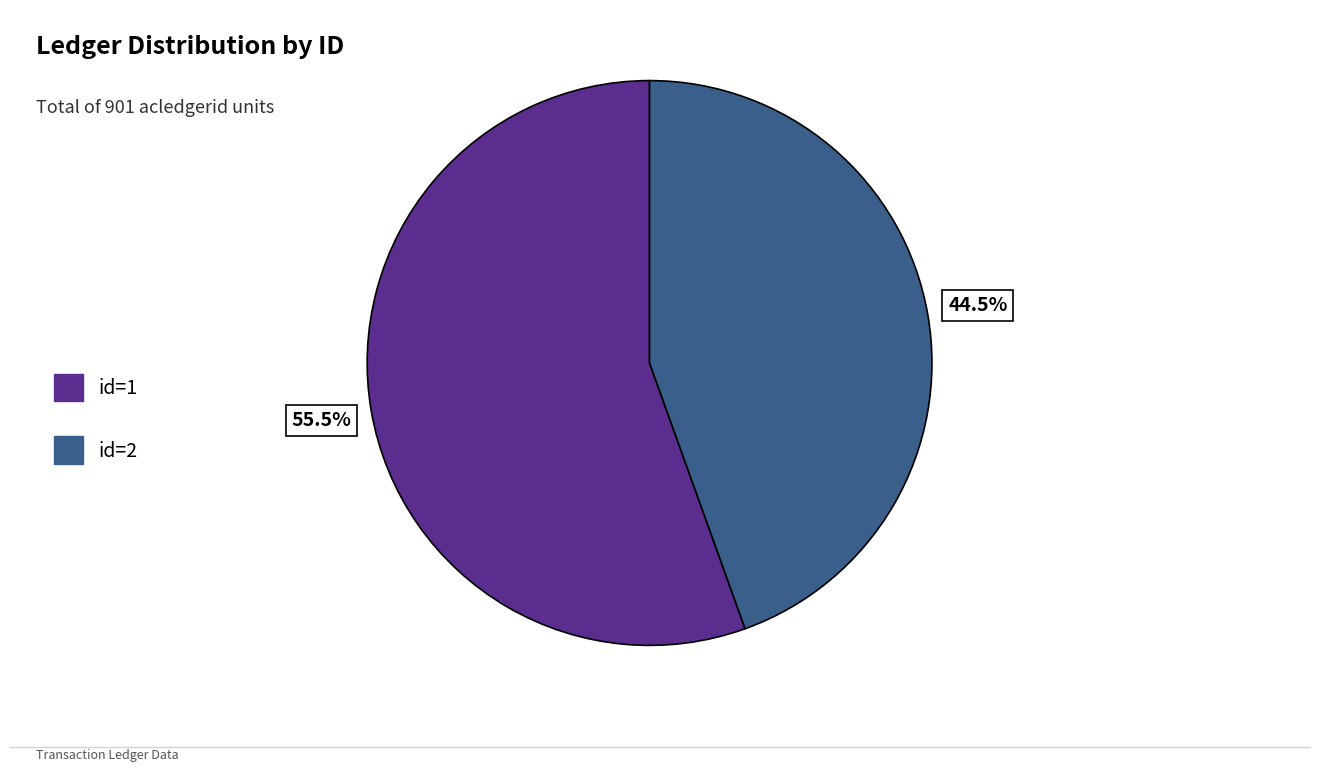

Count the number of slices in the pie.

2